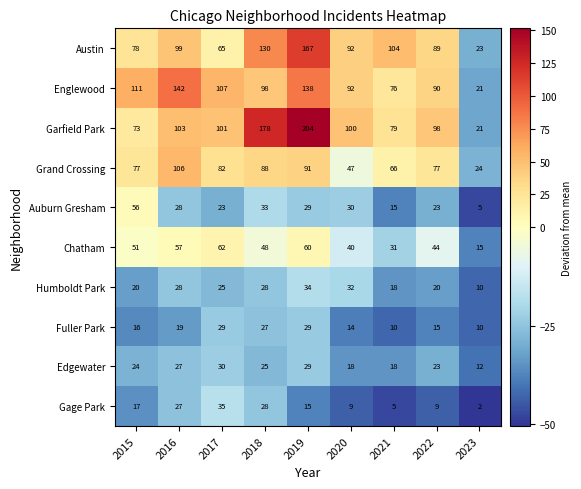

Where does the Gage Park series first go above 15?

2015